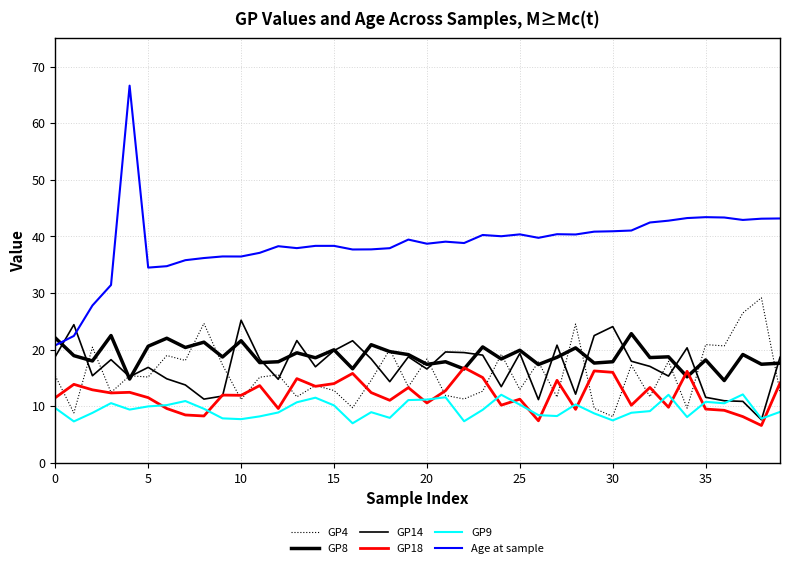

Which series has the largest total across all categories?

Age at sample